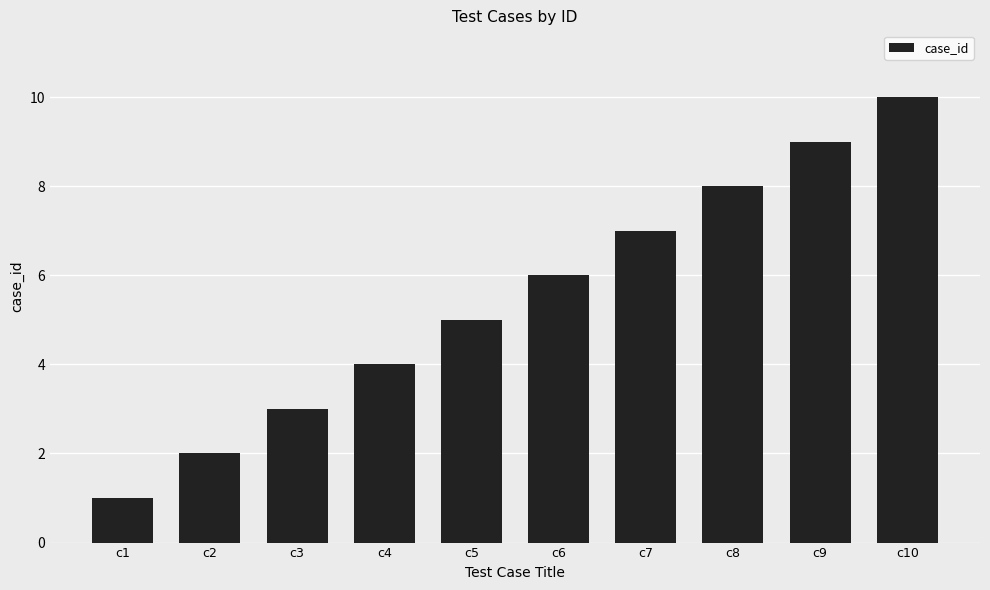

Reading right to left, what are all the values shown in this chart?

c10=10	c9=9	c8=8	c7=7	c6=6	c5=5	c4=4	c3=3	c2=2	c1=1